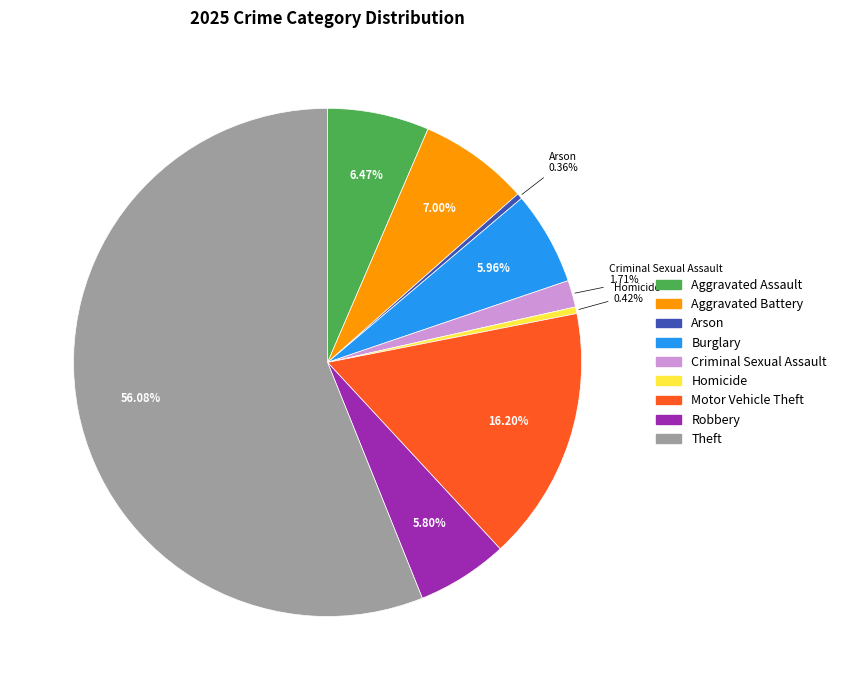

To the nearest percent, what is the difference between the largest and smallest slice percentages?

56%